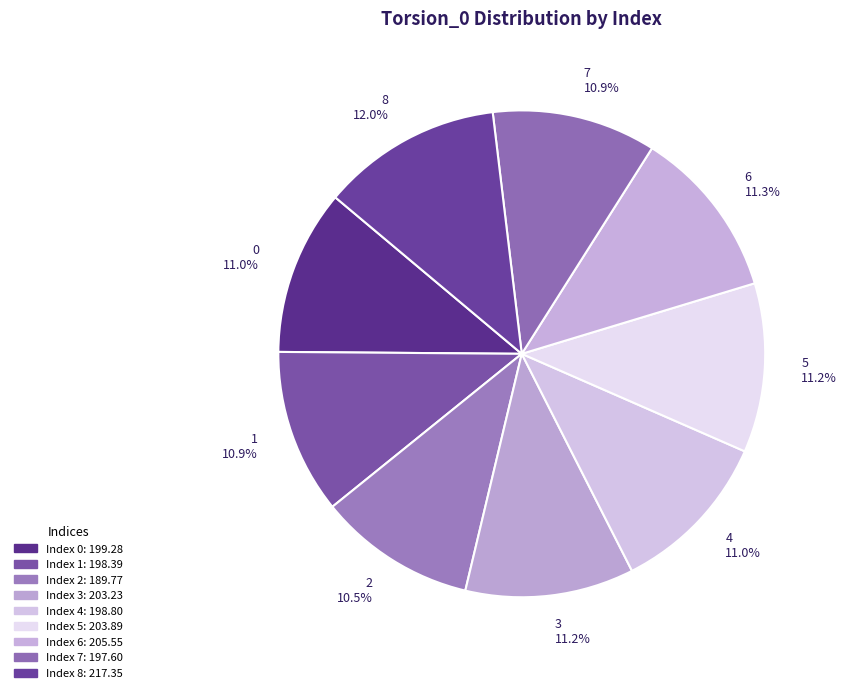

To the nearest percent, what is the average slice percentage?

11%